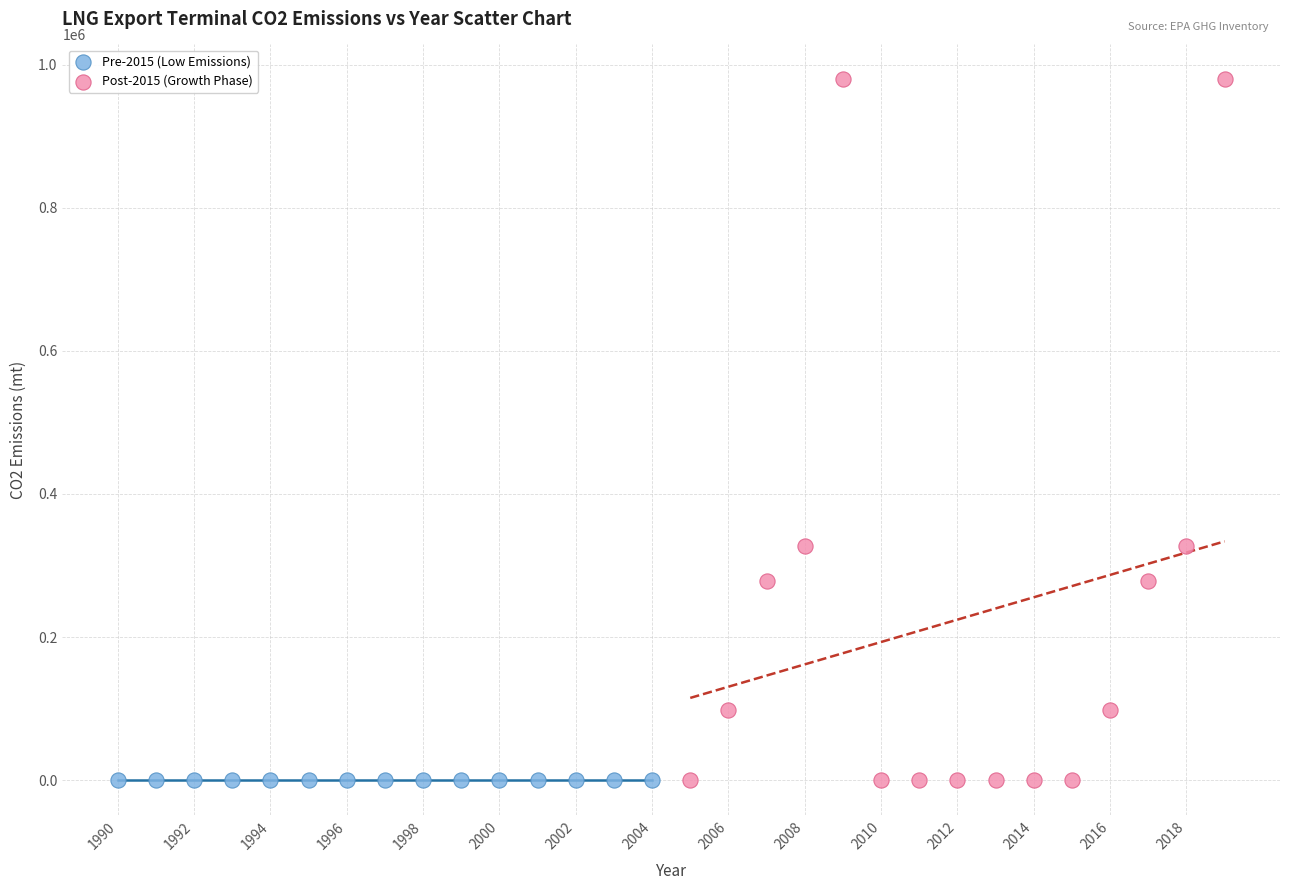

Which series reaches the maximum Y coordinate?

Post-2015 (Growth Phase)